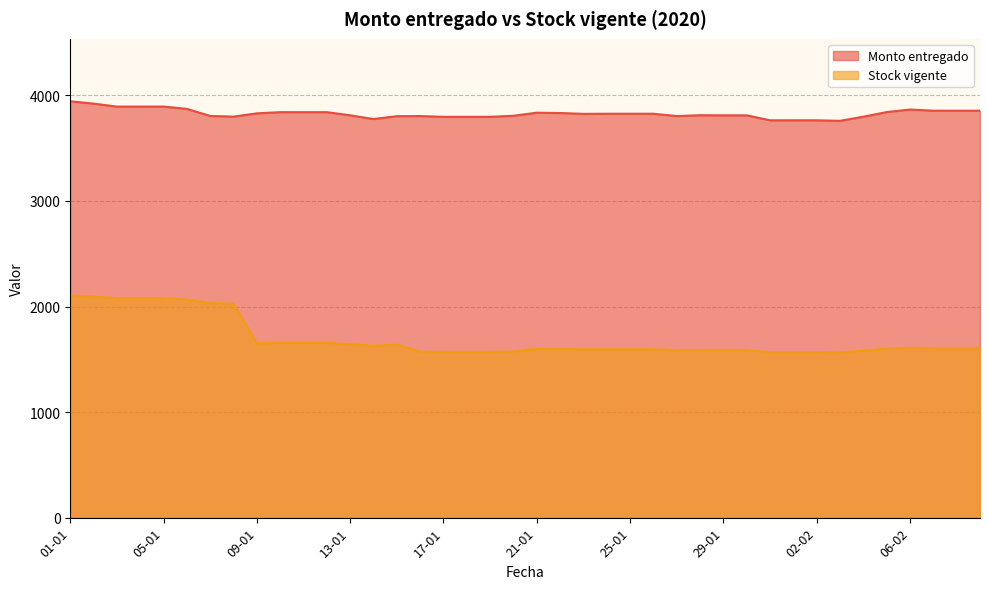

Reading left to right, transcribe all the data shown in this chart.

Monto entregado: 01-01=3944	02-01=3922	03-01=3894	04-01=3894	05-01=3894	06-01=3872	07-01=3805	08-01=3799	09-01=3830	10-01=3841	11-01=3841	12-01=3841	13-01=3811	14-01=3776	15-01=3803	16-01=3804	17-01=3797	18-01=3797	19-01=3797	20-01=3807	21-01=3836	22-01=3833	23-01=3825	24-01=3826	25-01=3826	26-01=3826	27-01=3804	28-01=3812	29-01=3811	30-01=3811	31-01=3764	01-02=3764	02-02=3764	03-02=3759	04-02=3798	05-02=3842	06-02=3866	07-02=3855	08-02=3855	09-02=3855
Stock vigente: 01-01=2105	02-01=2094	03-01=2079	04-01=2079	05-01=2079	06-01=2067	07-01=2031	08-01=2028	09-01=1651	10-01=1656	11-01=1656	12-01=1656	13-01=1643	14-01=1628	15-01=1640	16-01=1572	17-01=1570	18-01=1570	19-01=1570	20-01=1574	21-01=1598	22-01=1597	23-01=1594	24-01=1594	25-01=1594	26-01=1594	27-01=1585	28-01=1587	29-01=1587	30-01=1587	31-01=1567	01-02=1567	02-02=1567	03-02=1565	04-02=1581	05-02=1600	06-02=1610	07-02=1605	08-02=1605	09-02=1605